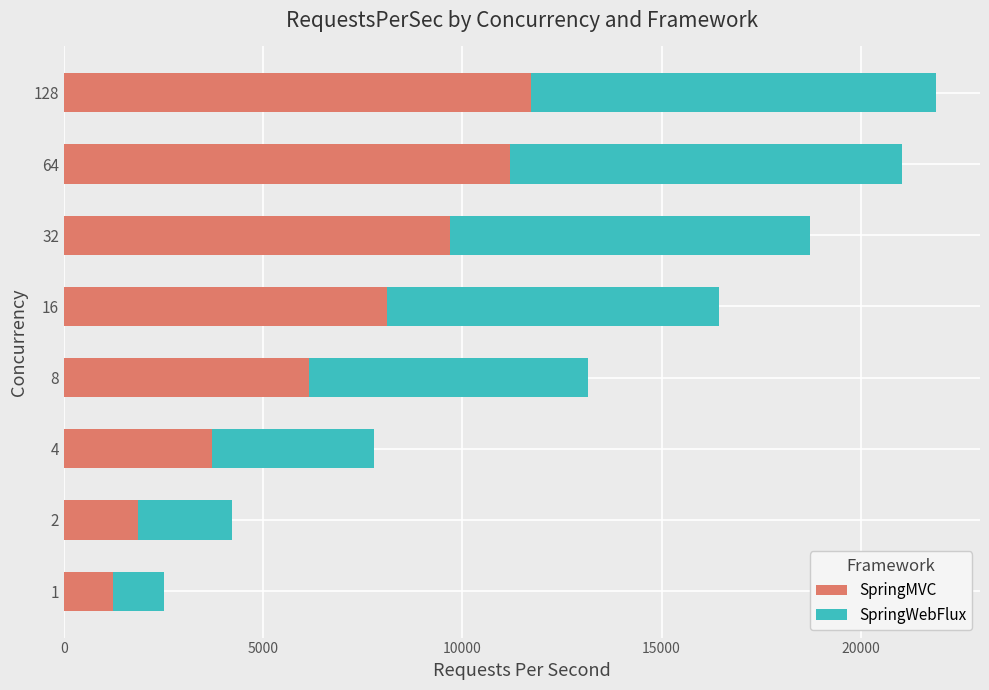

What is the maximum value for SpringMVC?

11725.4